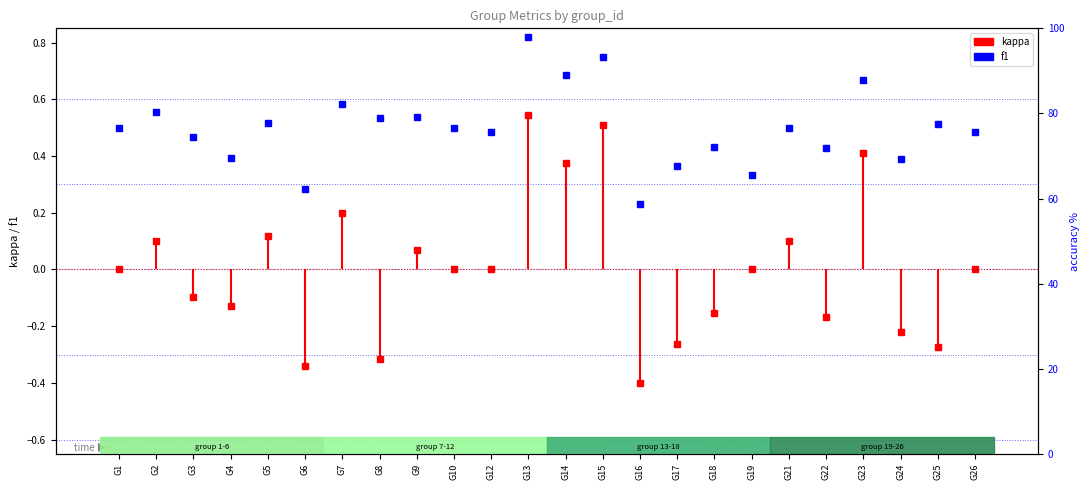

What is the sum of all values?

12.0